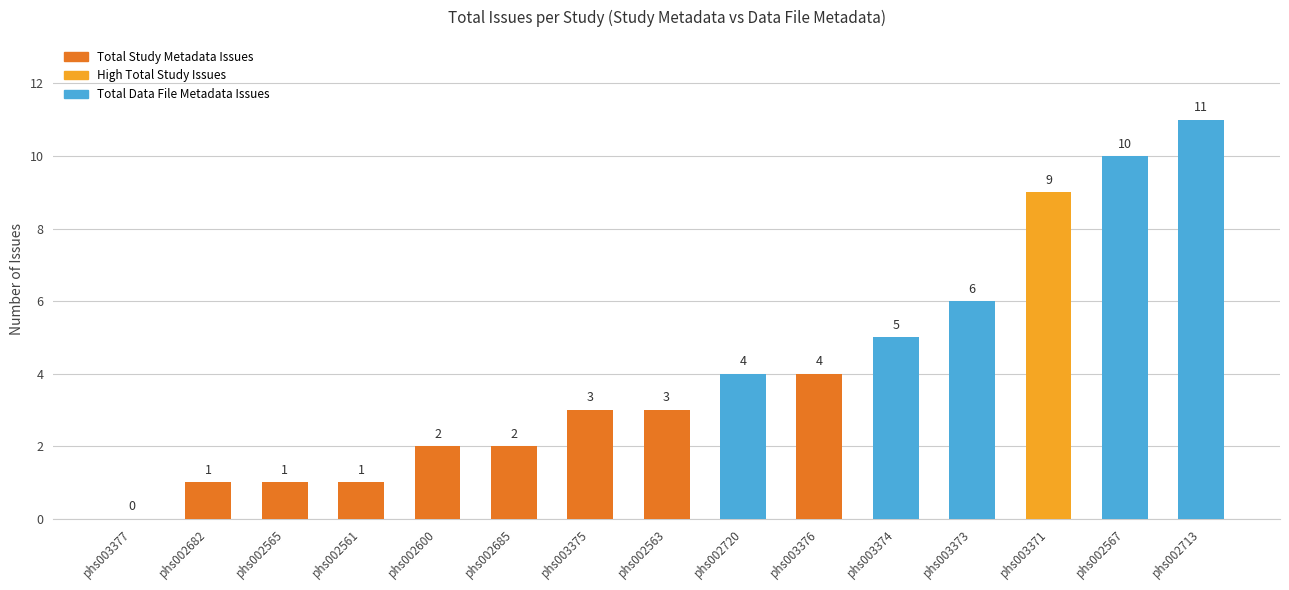

What is the sum of all values?

62